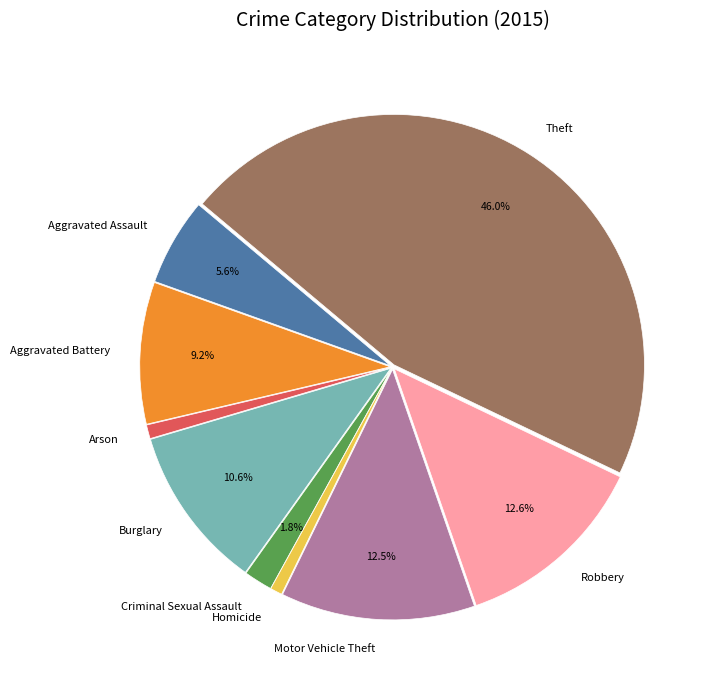

Does any single category account for the majority?

No